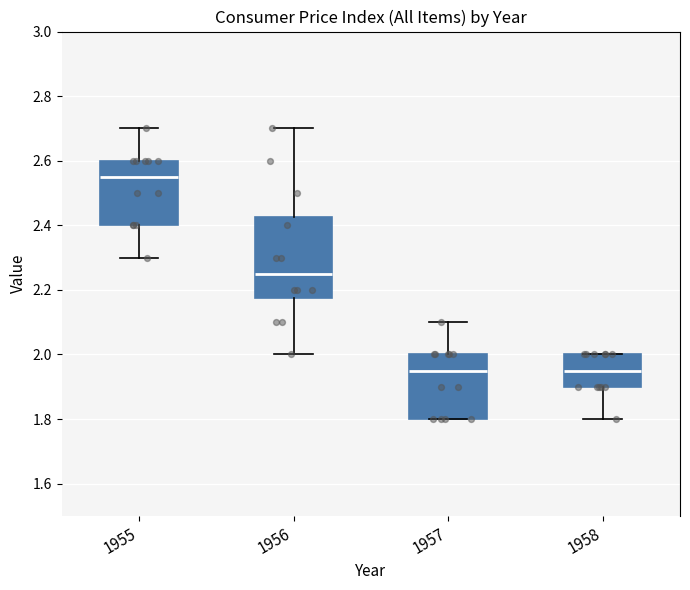

Reading left to right, transcribe this box plot: for each box, give where its median line is, the range the box spans, and where its two whiskers end, as read against the y-axis. The values are not printed on the chart, so give them approximately, as read against the axis.

1955: median 2.56, box 2.40 to 2.60, whiskers 2.30 to 2.70
1956: median 2.26, box 2.18 to 2.42, whiskers 2.00 to 2.70
1957: median 1.96, box 1.80 to 2.00, whiskers 1.80 to 2.10
1958: median 1.96, box 1.90 to 2.00, whiskers 1.80 to 2.00